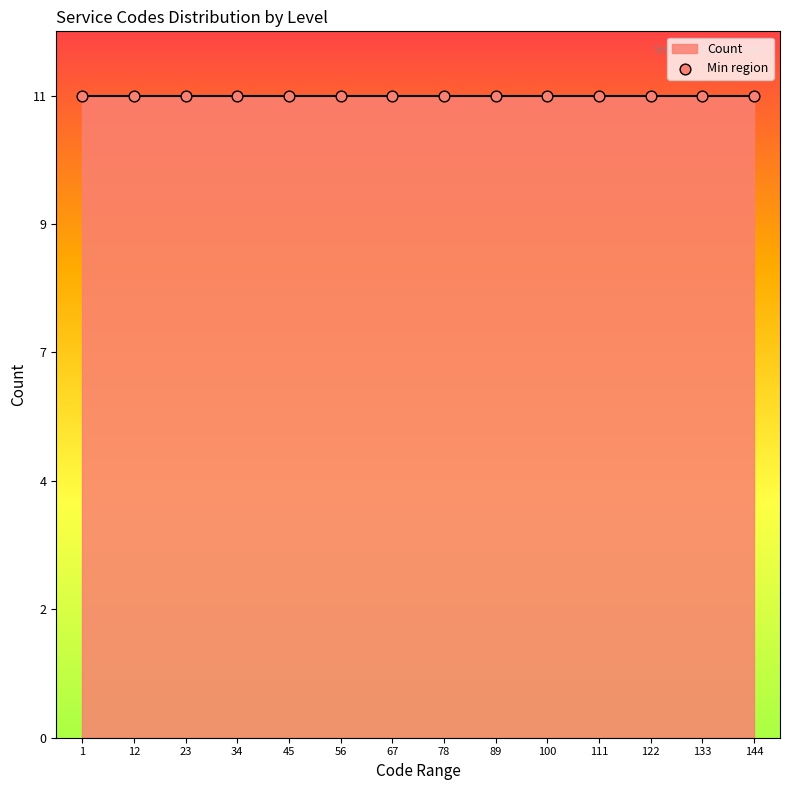

Which has a higher value, 46 or 31?

31